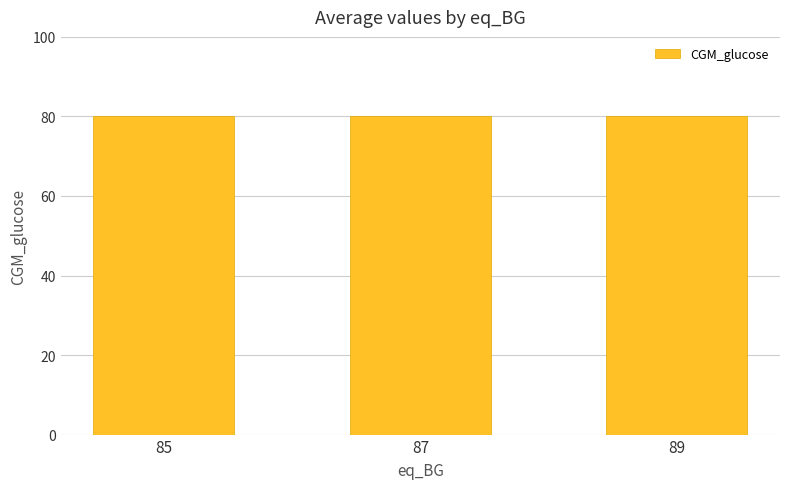

At which category is the sum across all series the highest?

85